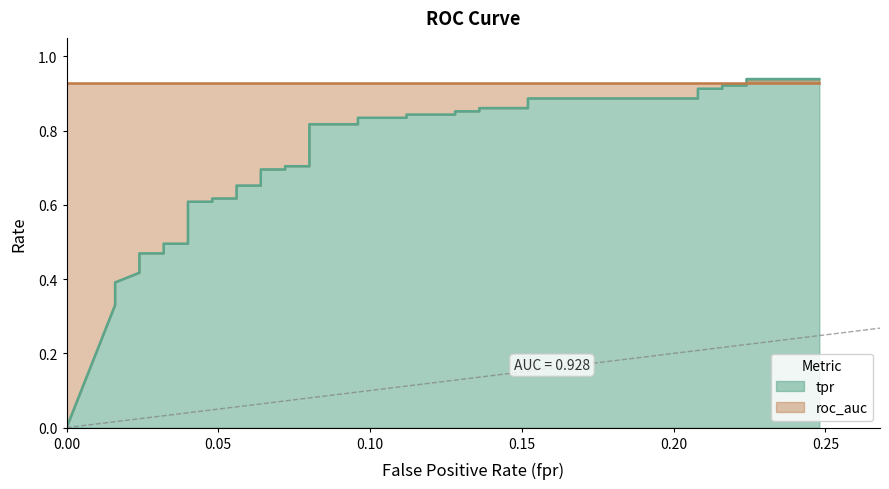

Reading left to right, extract all data points from this chart.

0.0	0.3	0.4	0.4	0.4	0.4	0.4	0.5	0.5	0.5	0.5	0.5	0.6	0.6	0.6	0.6	0.7	0.7	0.7	0.7	0.7	0.7	0.8	0.8	0.8	0.8	0.8	0.8	0.9	0.9	0.9	0.9	0.9	0.9	0.9	0.9	0.9	0.9	0.9	0.9